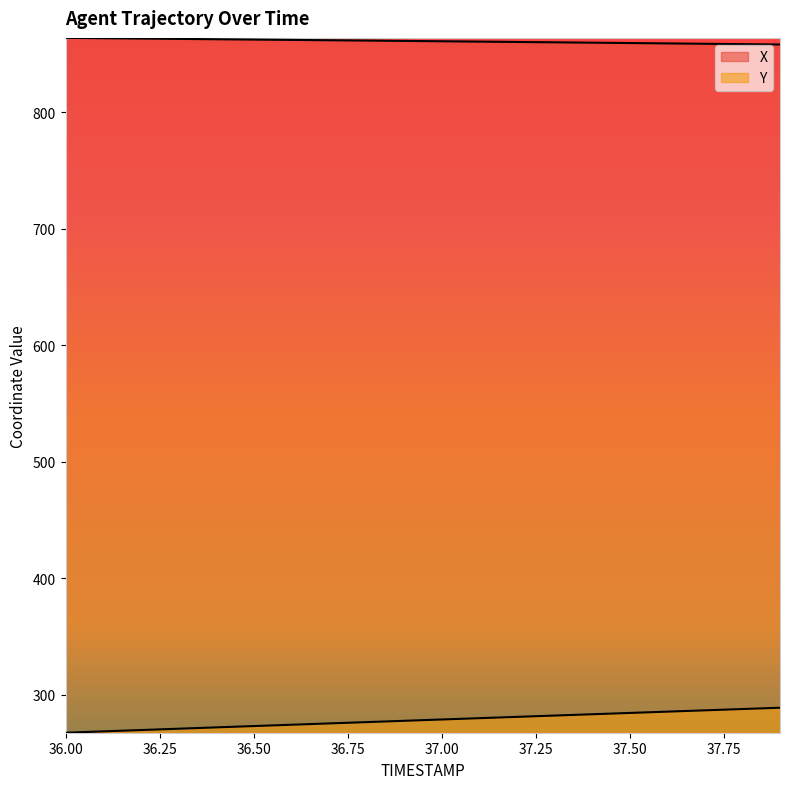

What is the label of the 12th point from the right?

36.8